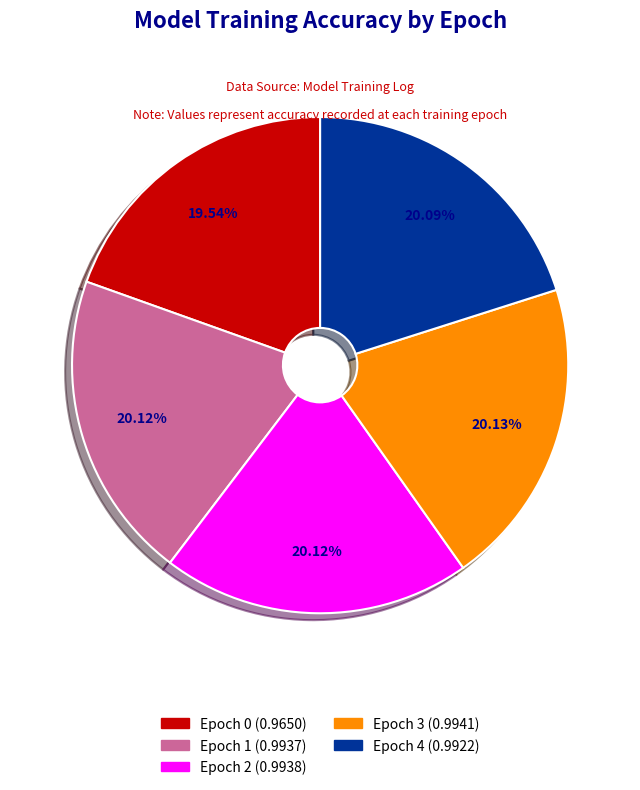

Does any single category account for the majority?

No